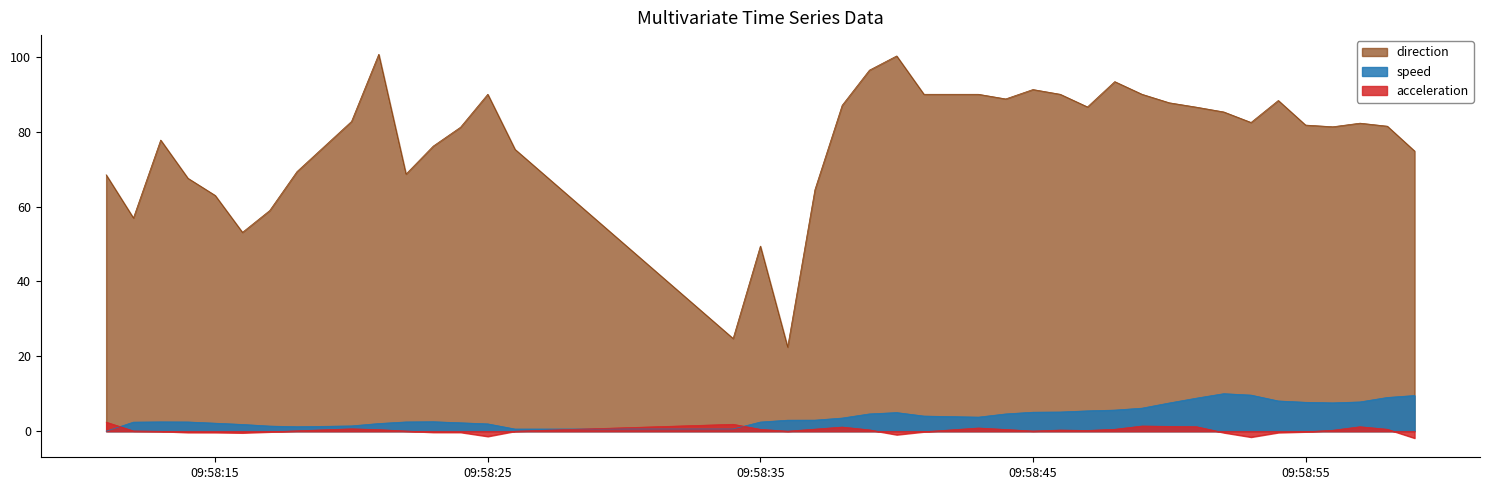

What is the maximum value shown in the chart?

100.7